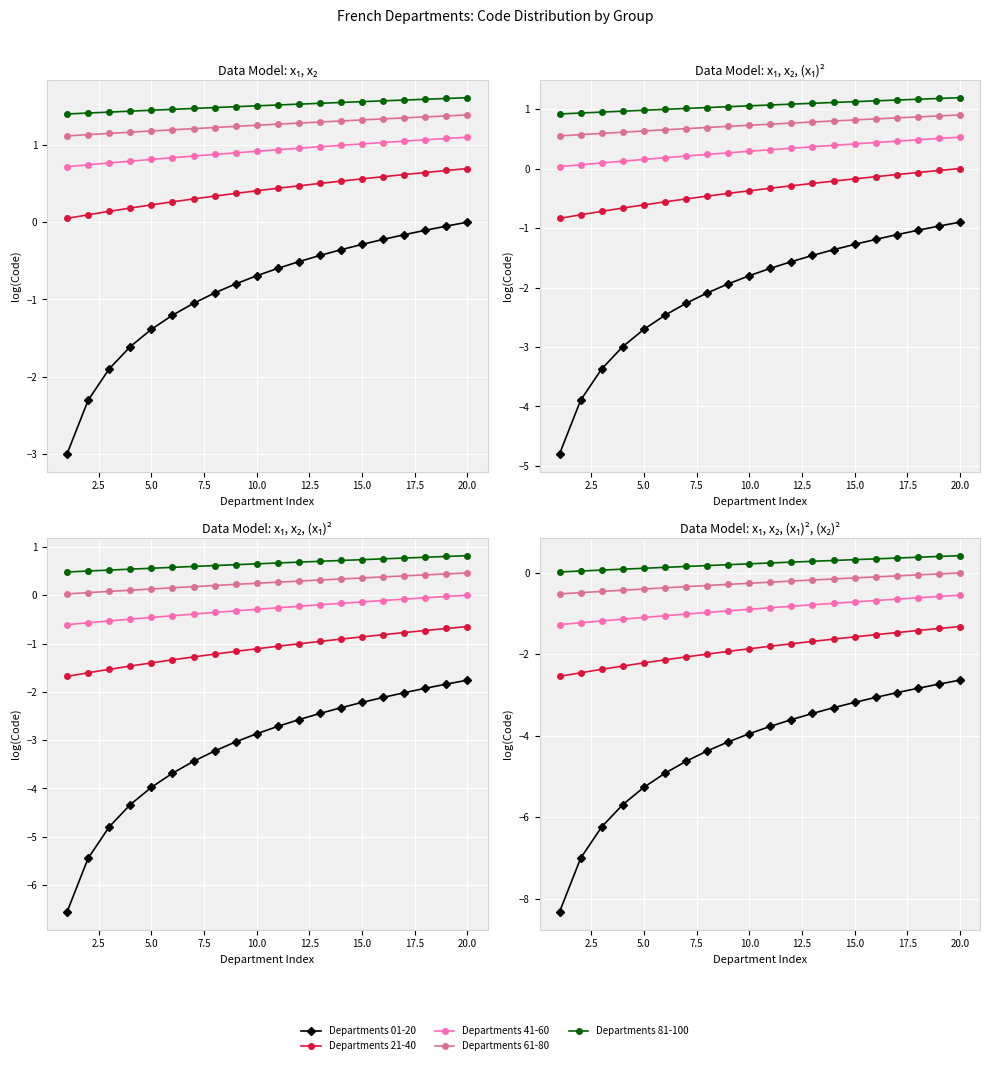

What is the smallest value displayed?

-8.3